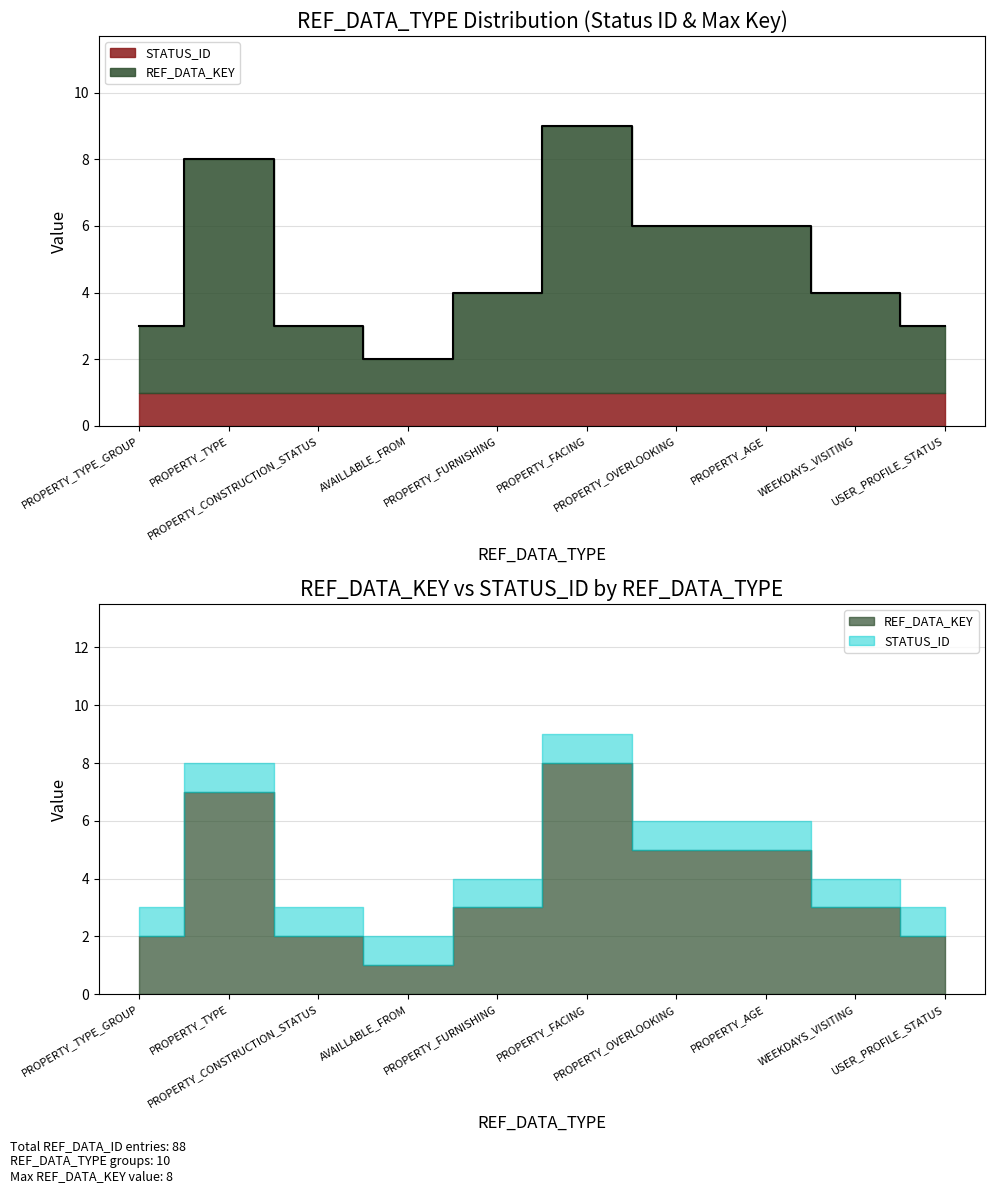

Where is the first local maximum?

PROPERTY_TYPE